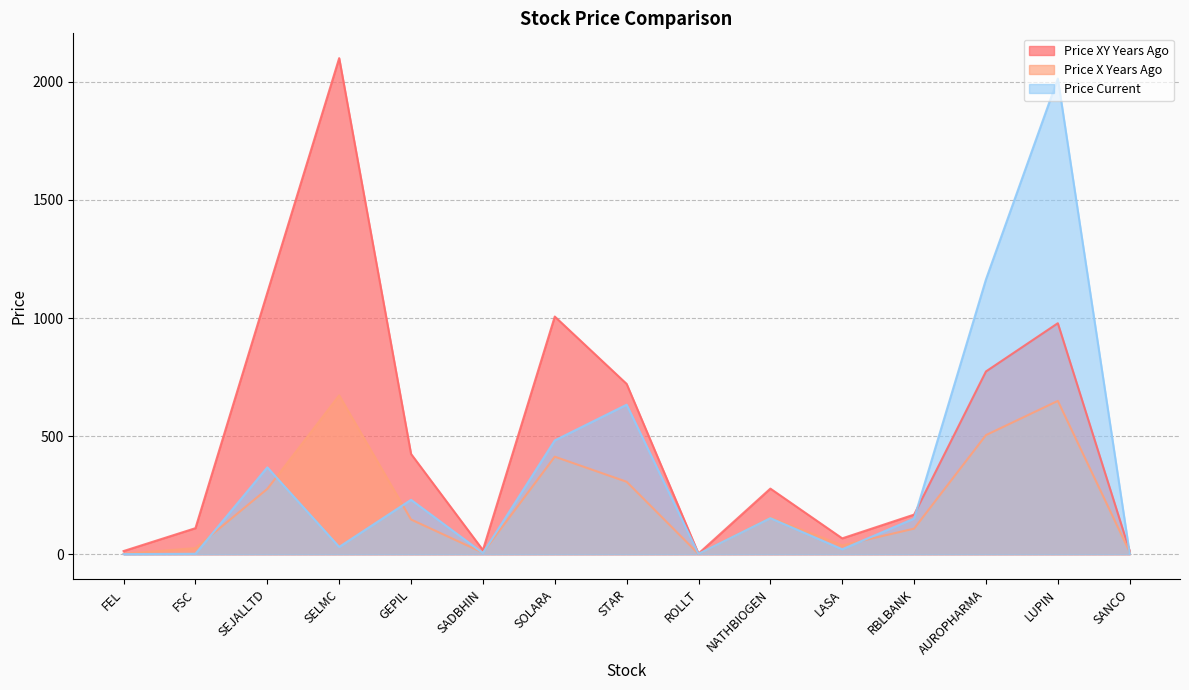

What is the value of the price_xy_years_ago point at the 3rd from the left?

1107.0